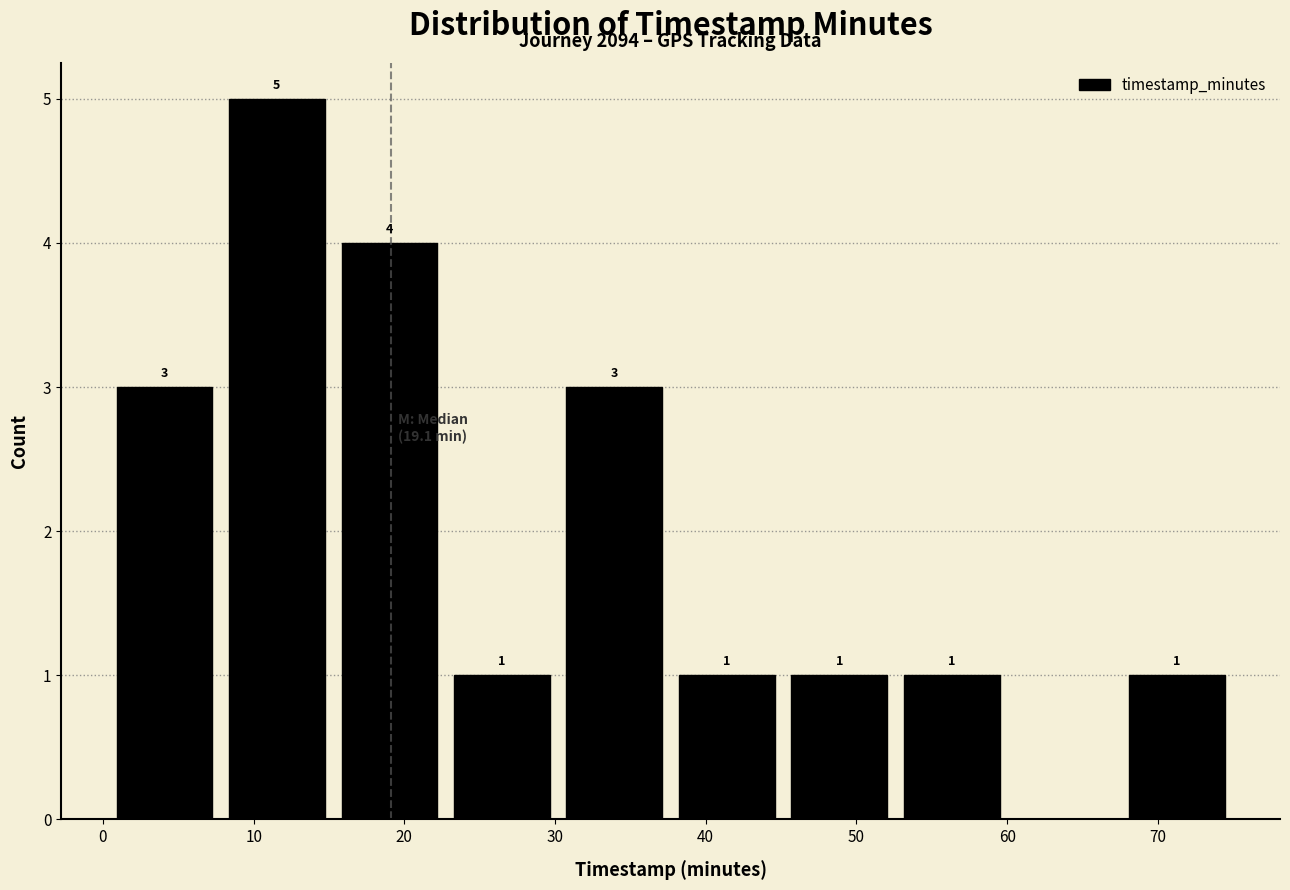

Over which range of the x-axis is the bar tallest?

8 to 15